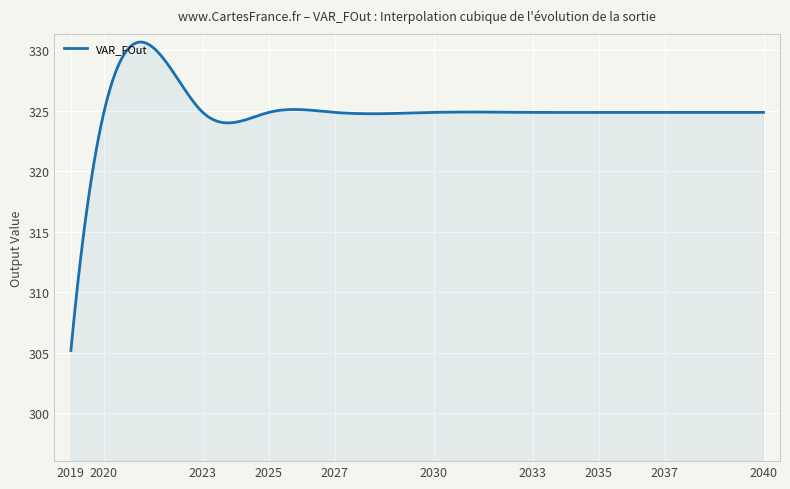

What is the difference between the maximum and minimum values?

25.5